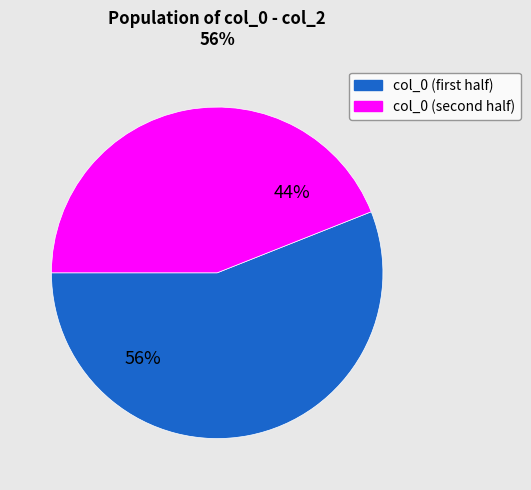

What is the smallest slice in the pie chart?

col_0 (second half)